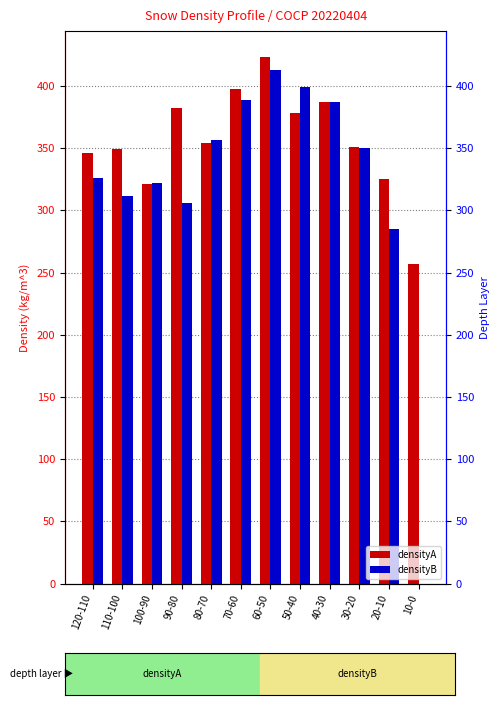

List the series in order of their peak value, highest first.

densityA, densityB